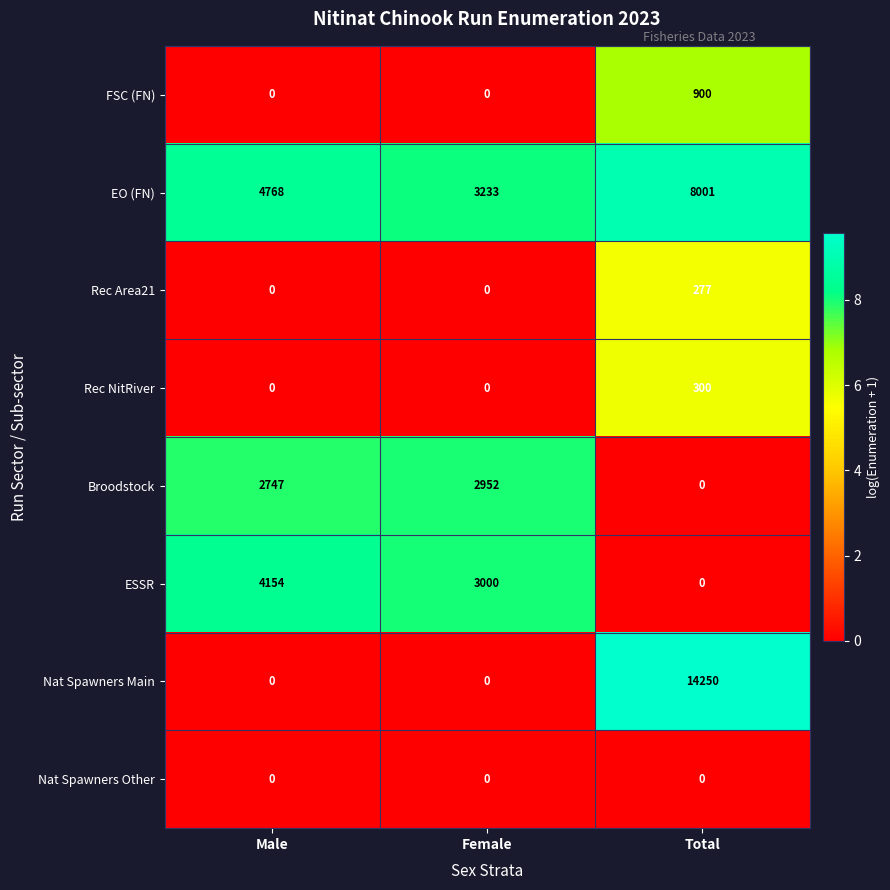

How many categories are shown in the chart?

3